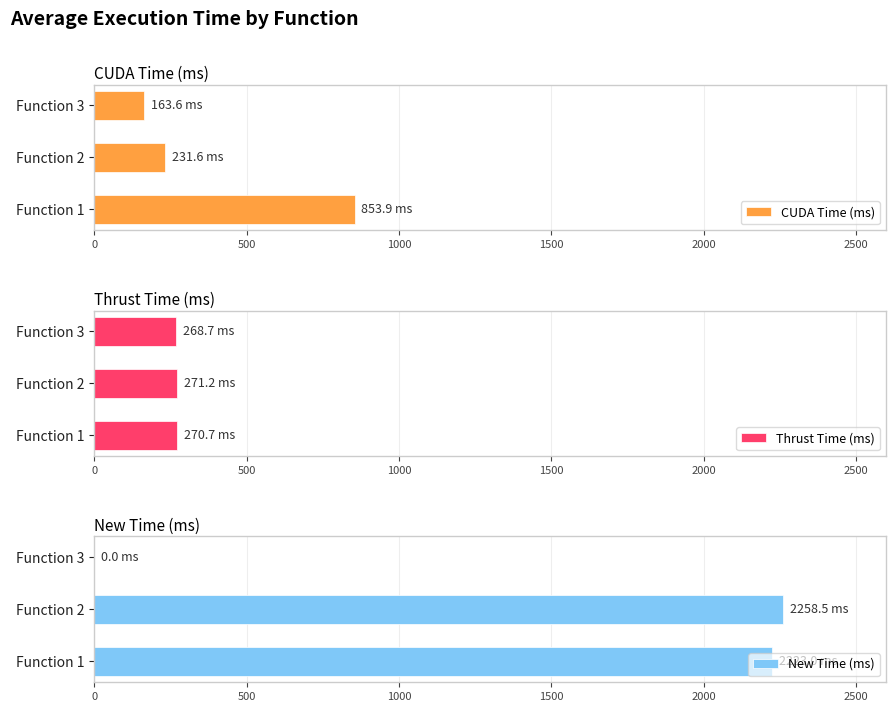

List the labels in order of CUDA Time (ms) value, largest first.

Function 1, Function 2, Function 3